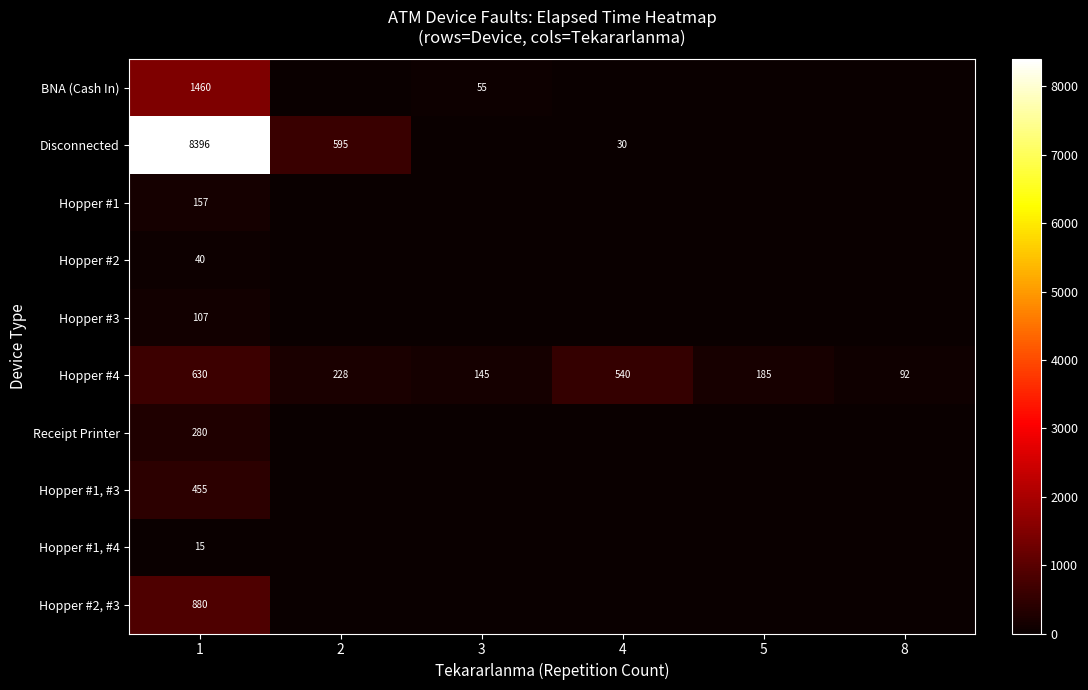

At 1, list the series in order from largest to smallest.

Disconnected, BNA (Cash In), Hopper #2, #3, Hopper #4, Hopper #1, #3, Receipt Printer, Hopper #1, Hopper #3, Hopper #2, Hopper #1, #4